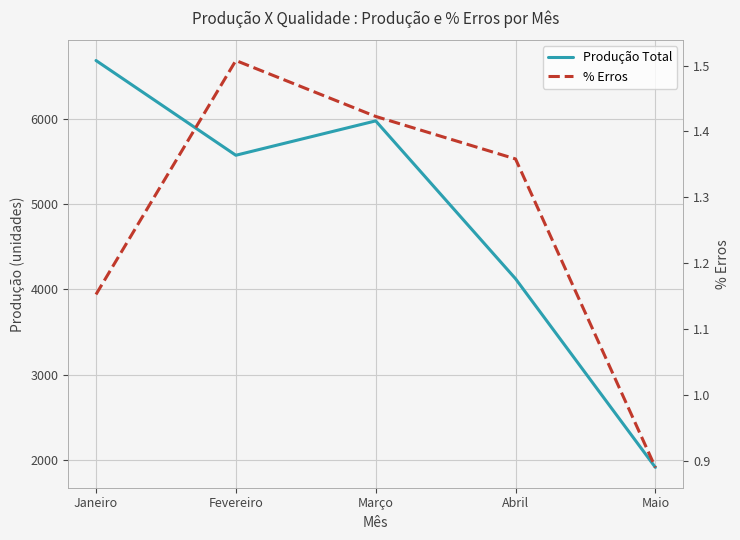

In Produção Total, how many points are lower than both neighbors (excluding endpoints)?

1